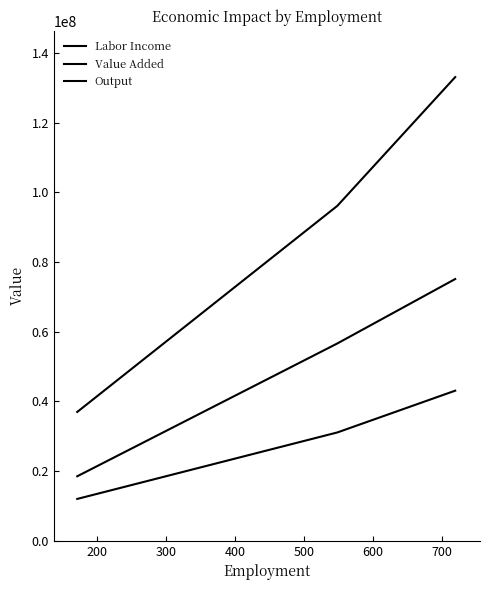

How many values in the Labor Income series exceed 31066357?

2